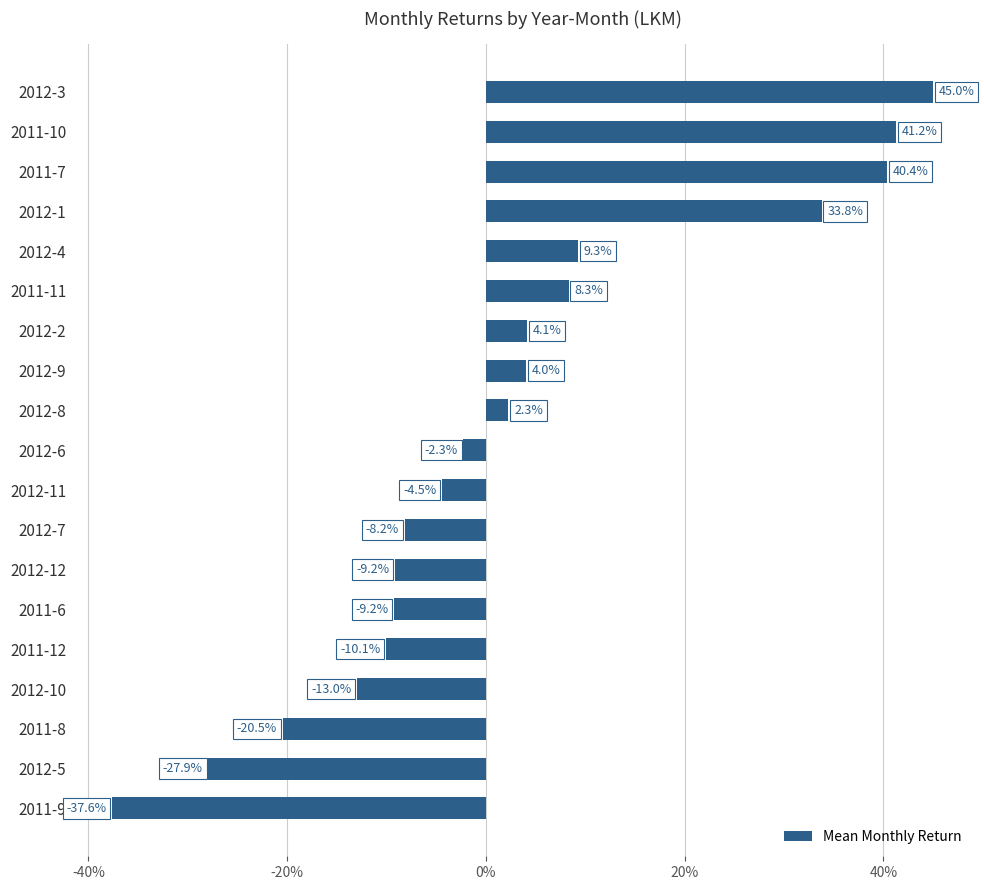

True or false: the data shows 11.4 at 2011-11.

False